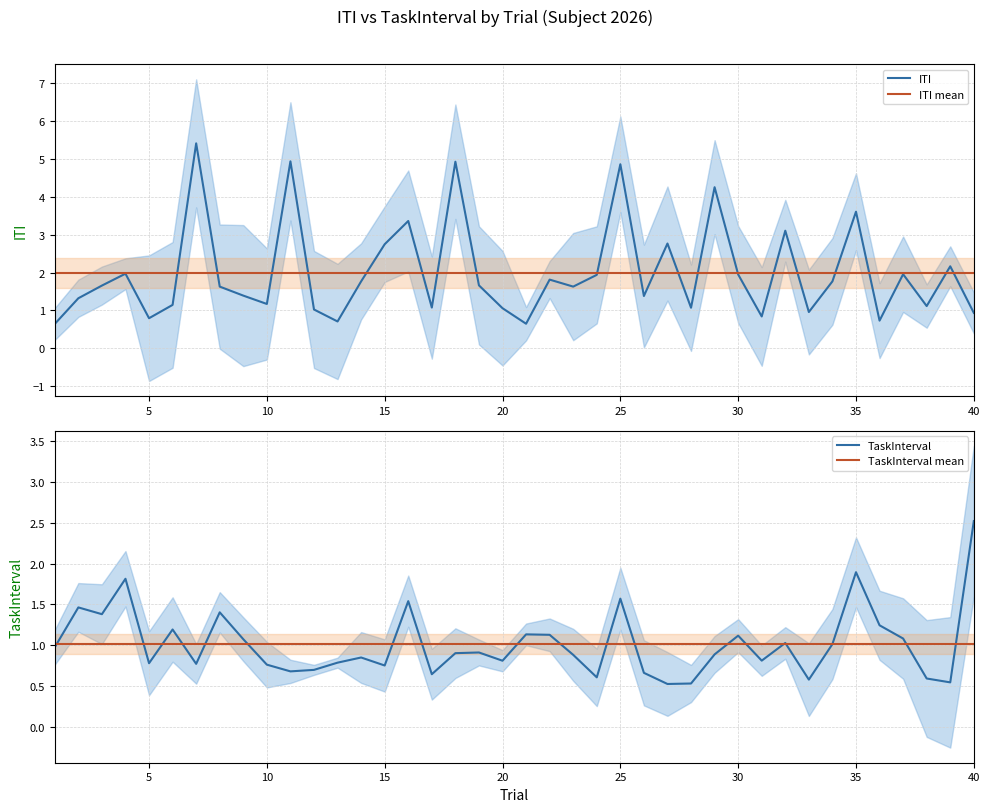

What is the lowest value of the ITI series?

0.6